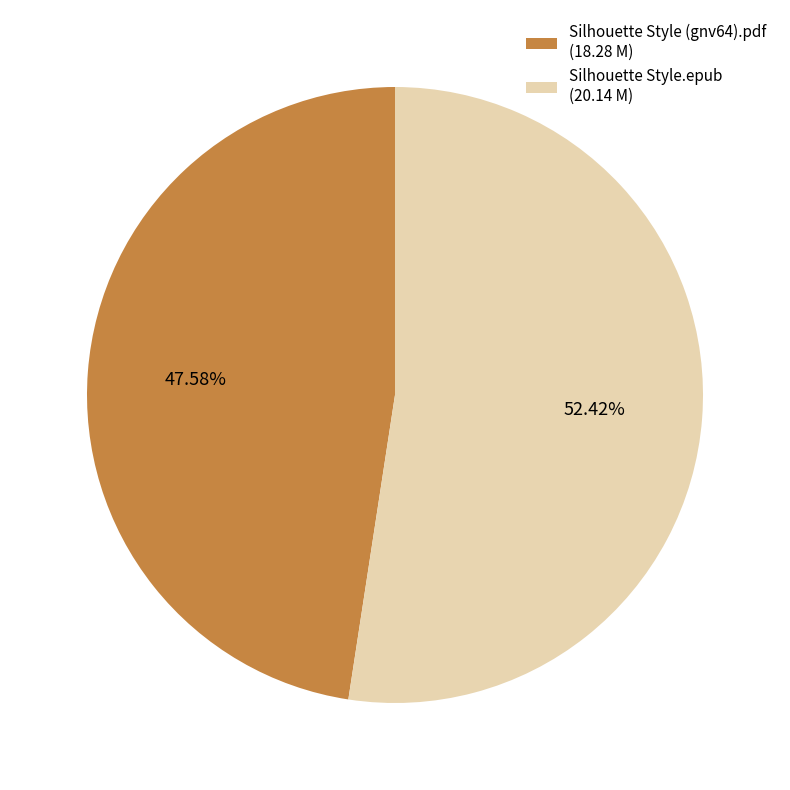

What is the ratio of the value at Silhouette Style.epub (20.14 M) to the value at Silhouette Style (gnv64).pdf (18.28 M)?

1.1